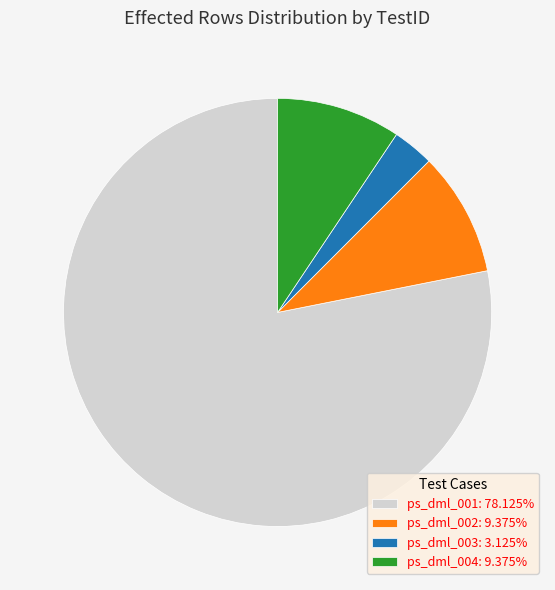

Is there a majority slice in this chart?

Yes